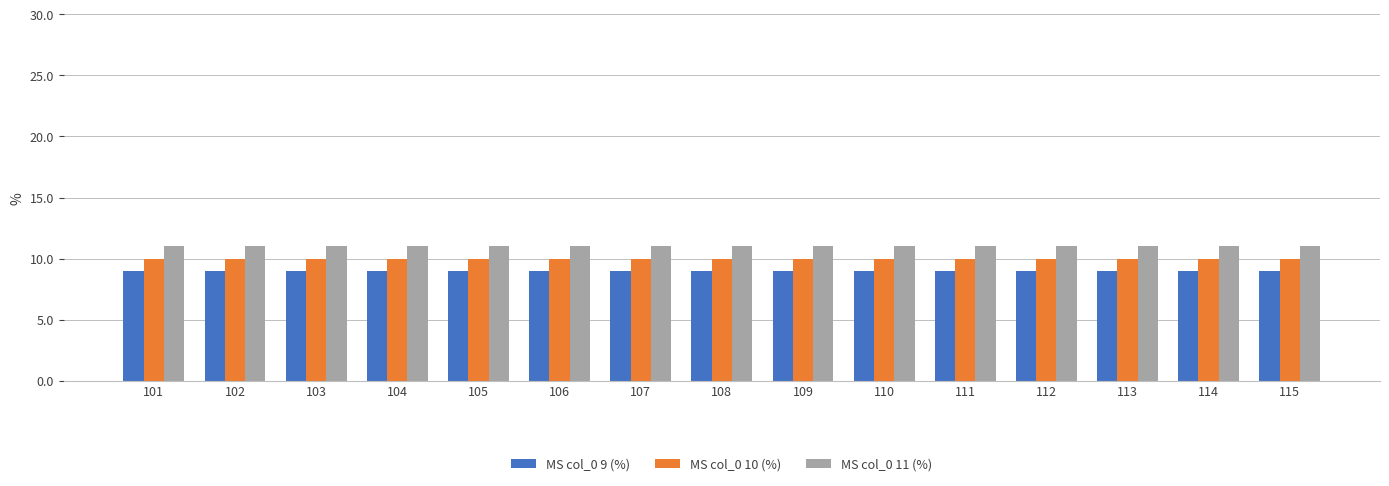

At 112, list the series in order from smallest to largest.

MS col_0 9 (%), MS col_0 10 (%), MS col_0 11 (%)